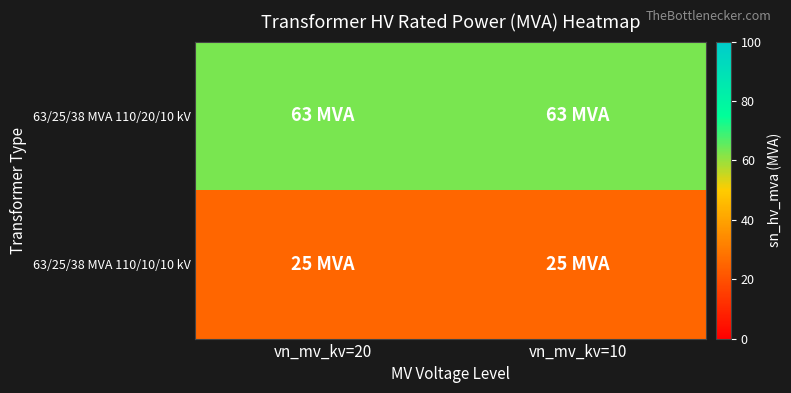

Which series has the largest total across all categories?

63/25/38 MVA 110/20/10 kV